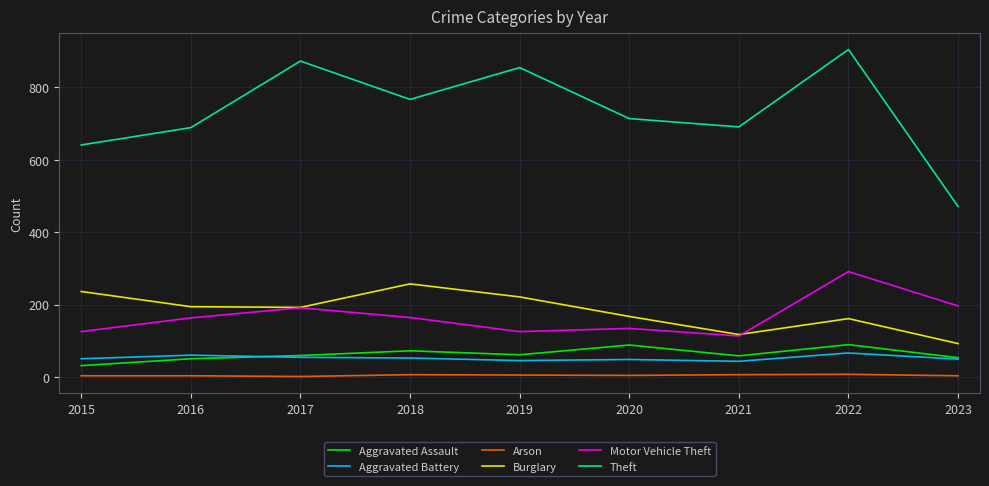

True or false: Aggravated Battery and Theft intersect in this chart.

False